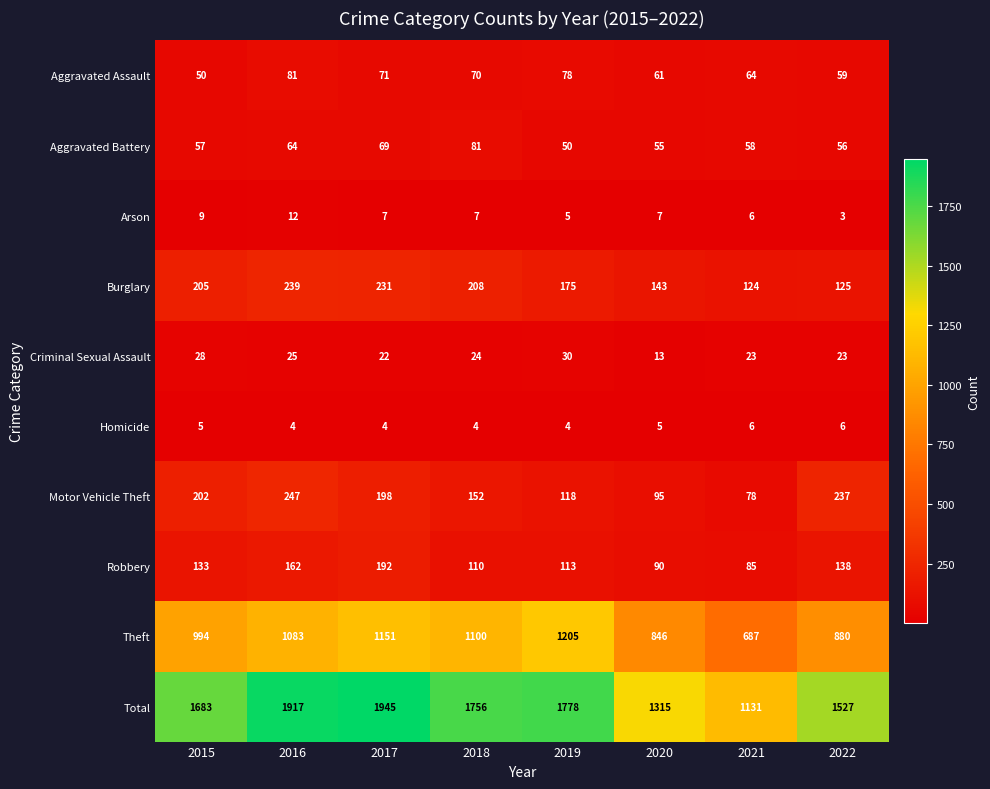

What is the spread (max minus min) of values at 2021?

1125